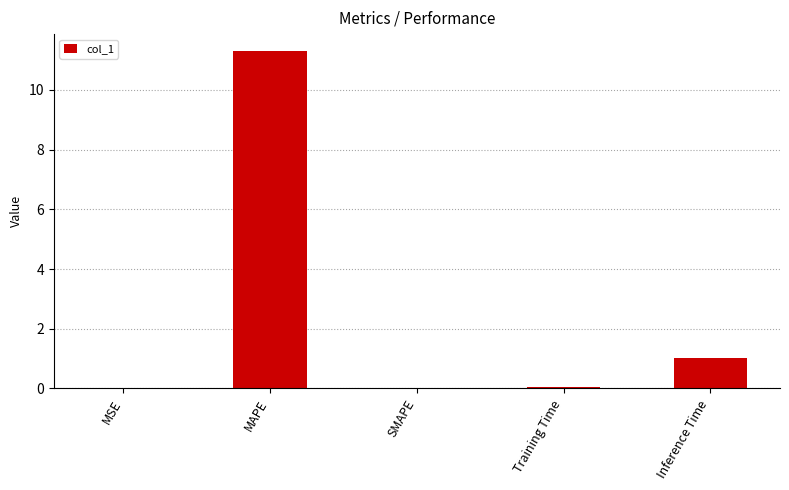

What is the change in value from MAPE to Inference Time?

-10.3